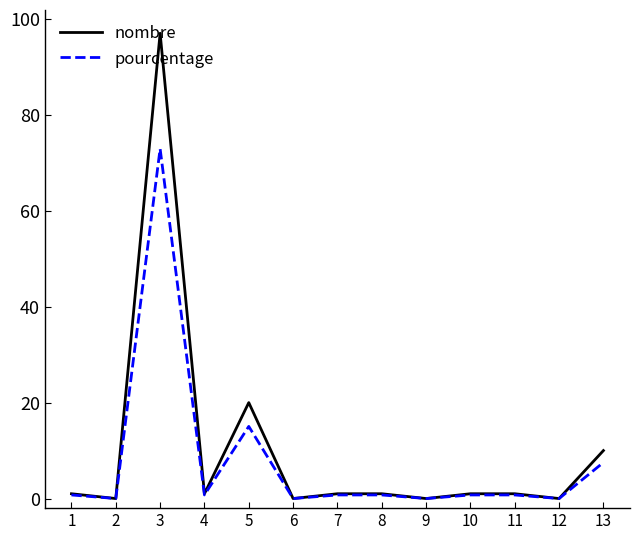

True or false: nombre has a value of 1.0 at 8.

True